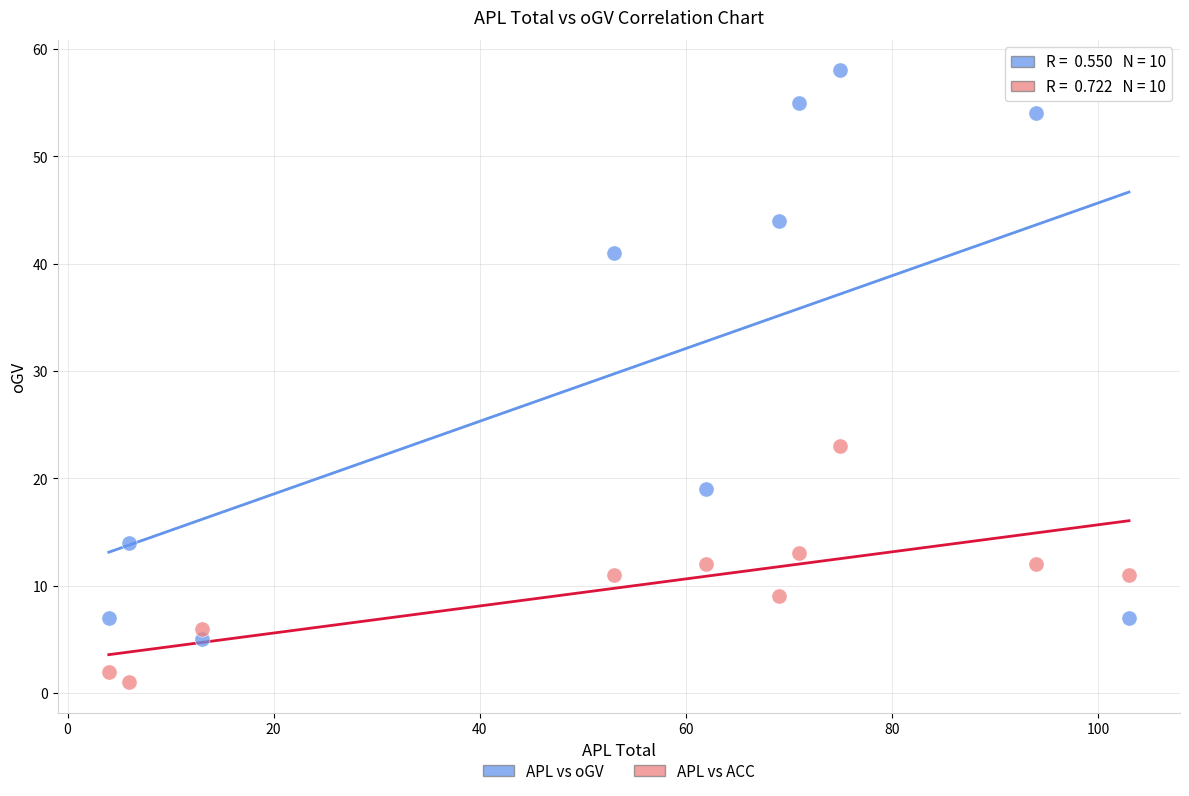

Which series has the largest Y range (max minus min)?

APL vs oGV